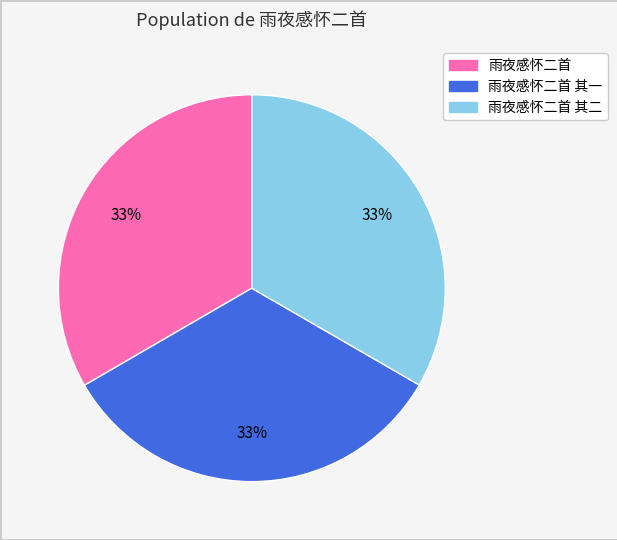

Is there any slice that represents more than half of the pie?

No